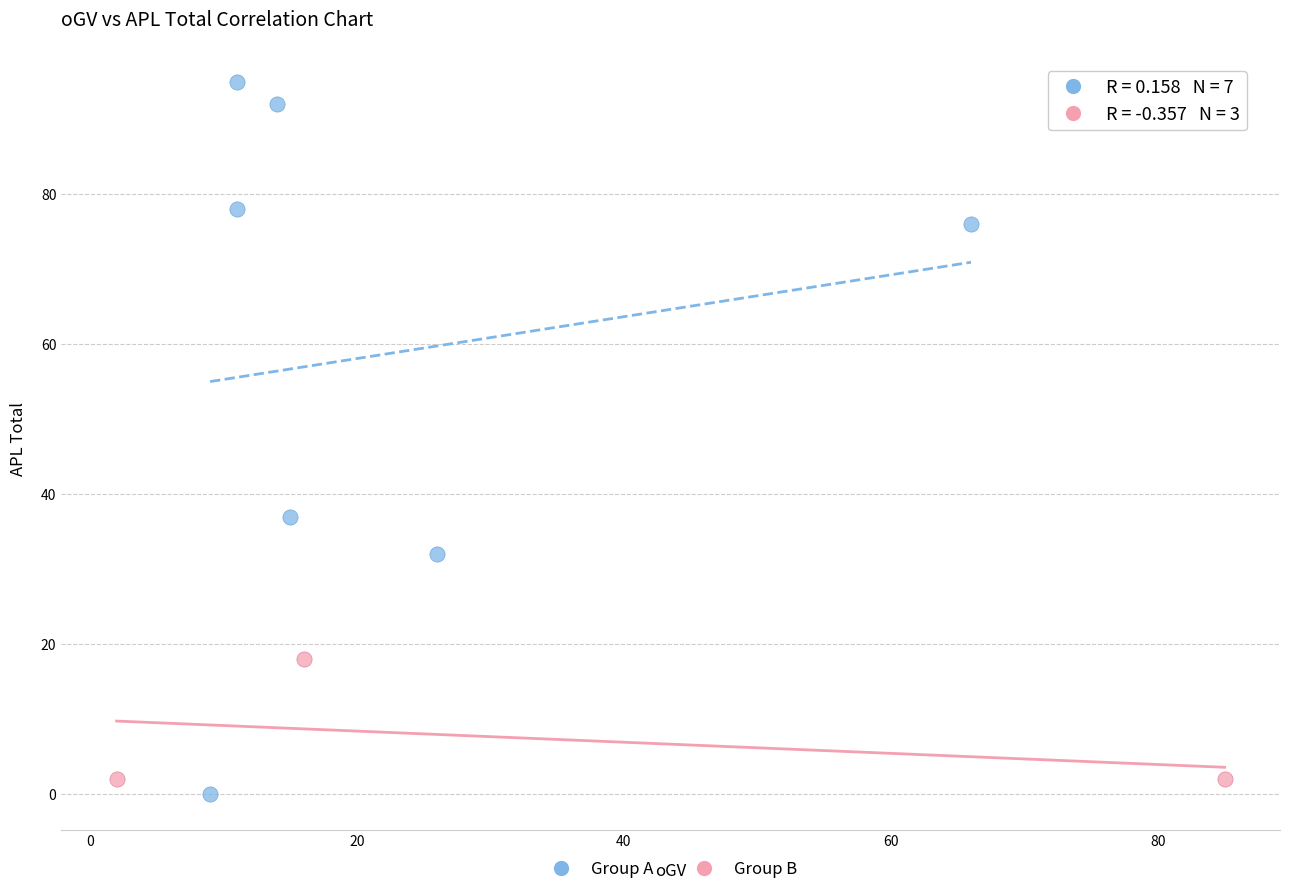

Which series contains the lowest Y value?

Group A